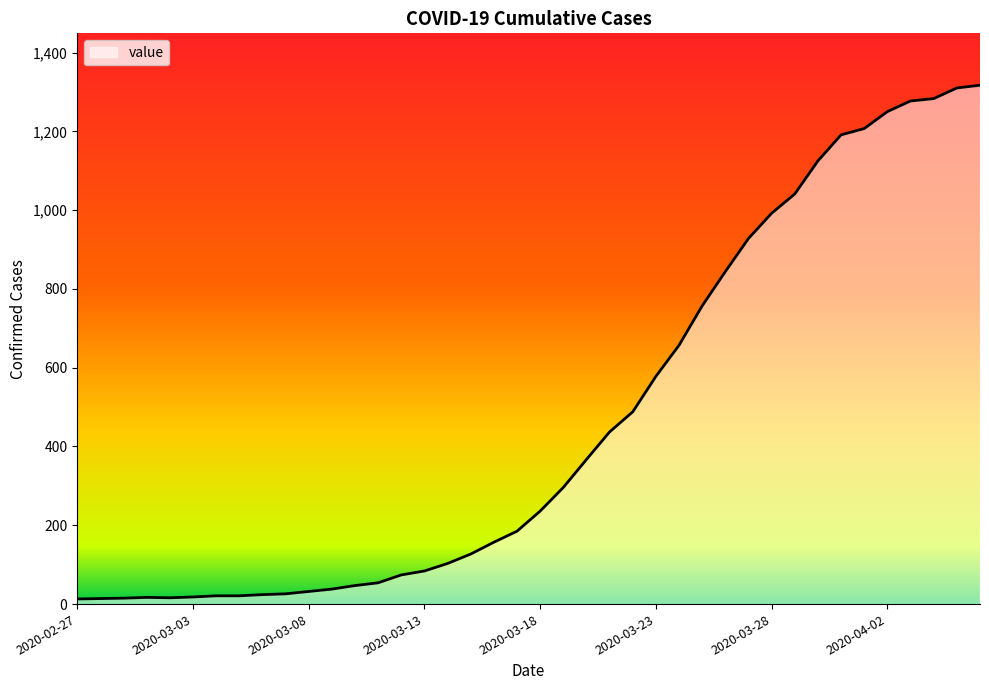

What is the greatest value displayed?

1317